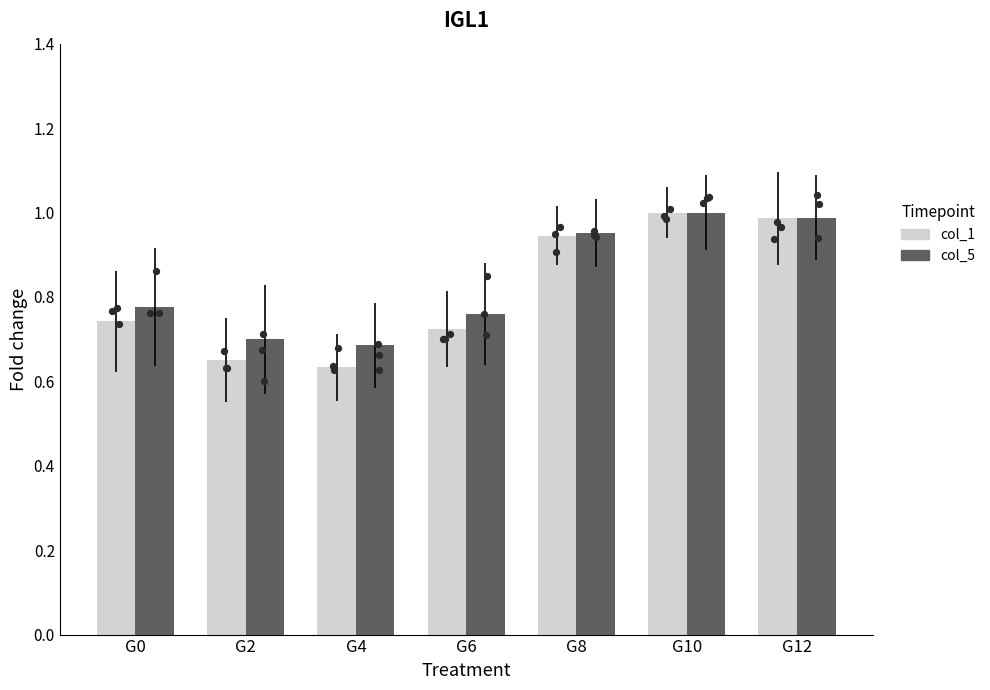

What is the total value across all series at G12?

2.0